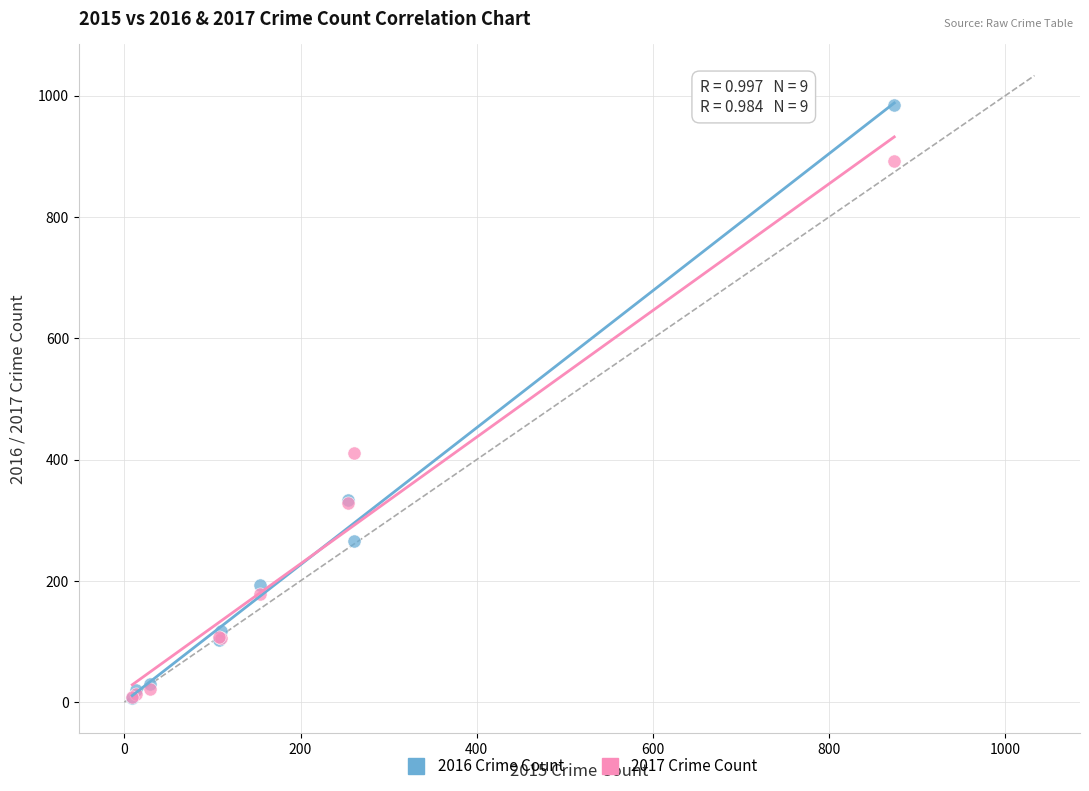

What are all the series names shown in the legend?

2016 Crime Count, 2017 Crime Count